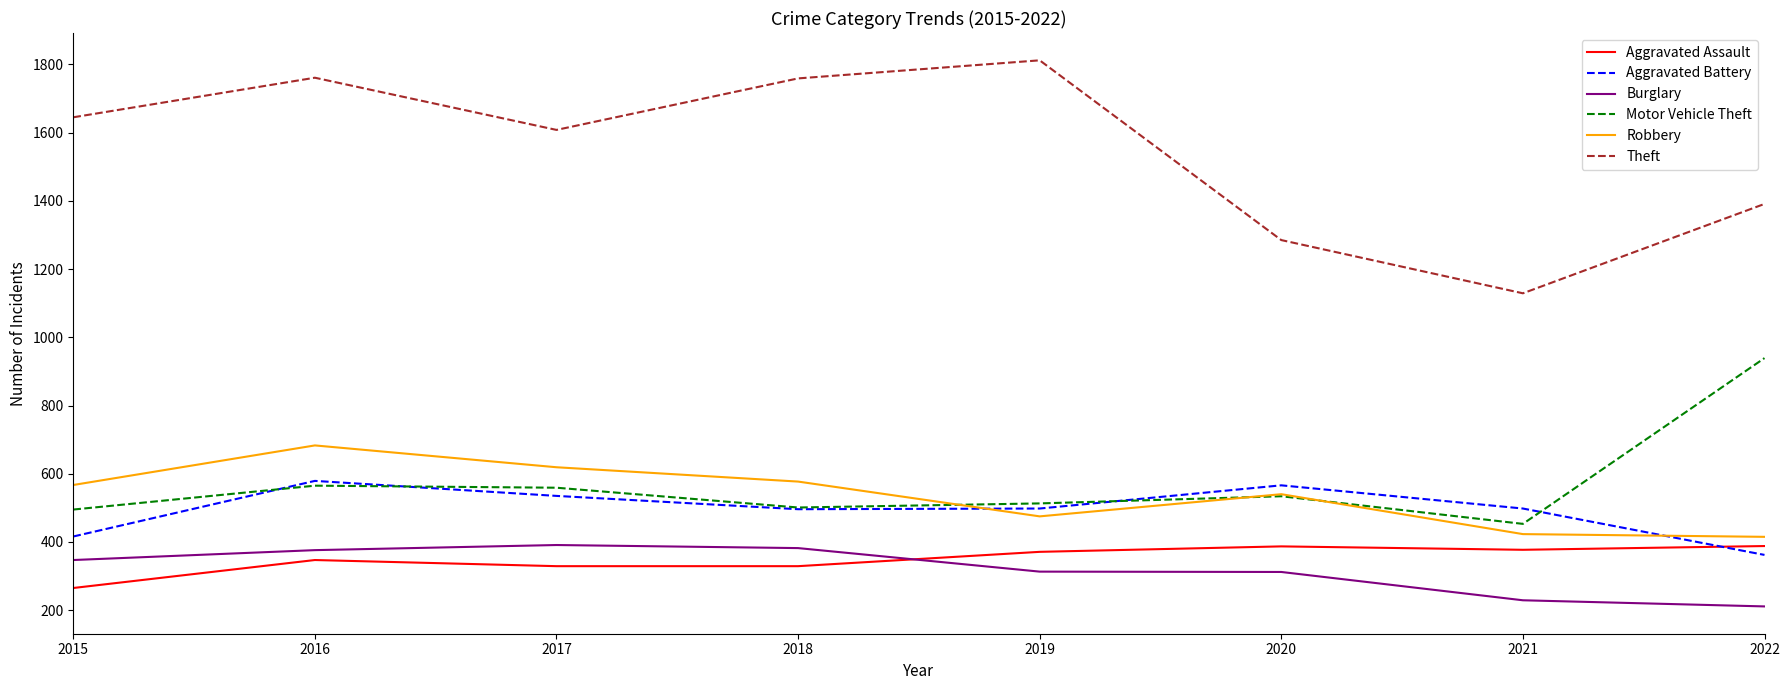

True or false: Burglary and Theft cross at least once.

False